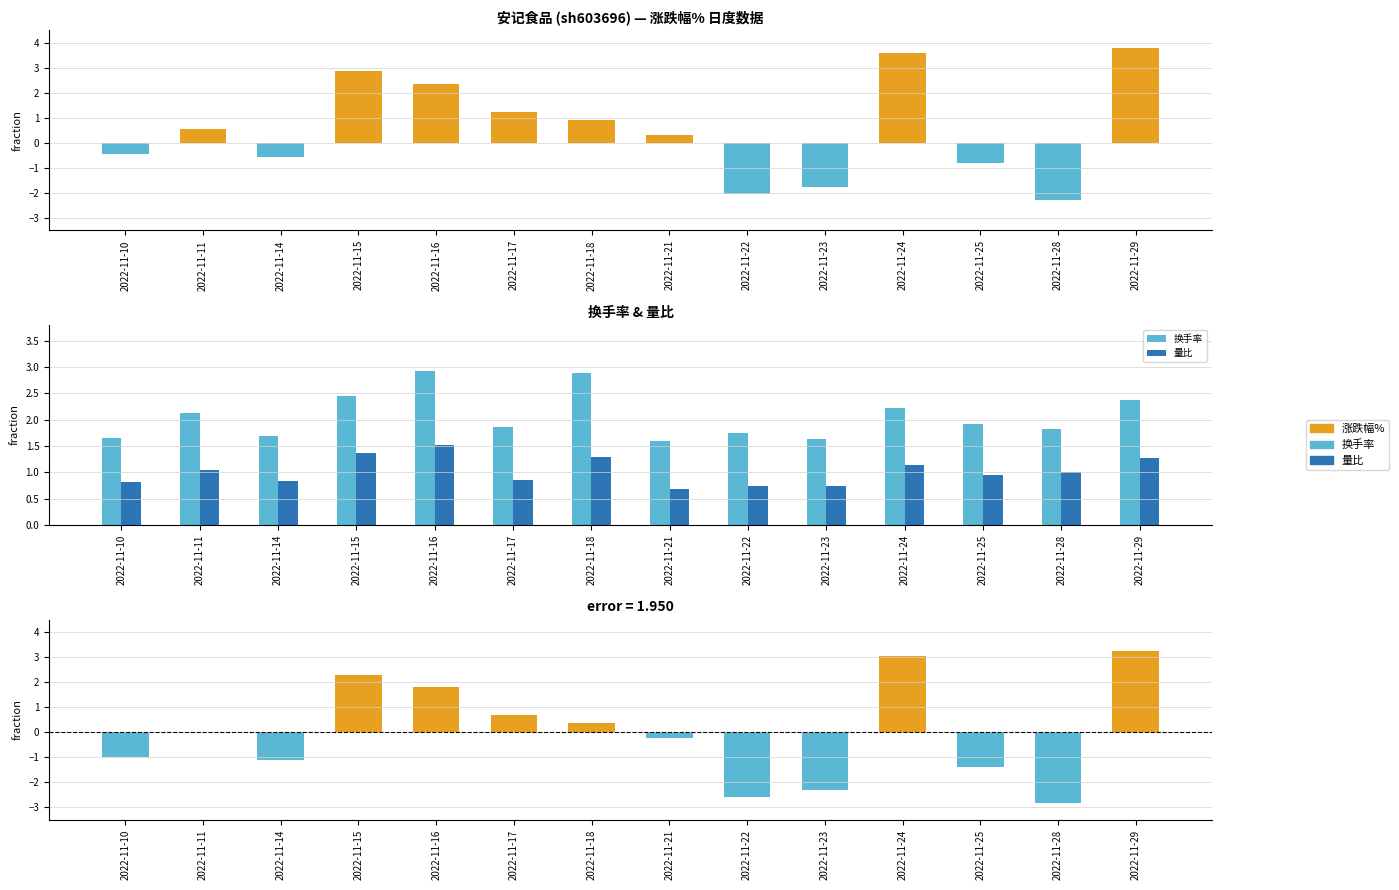

Is the value of 涨跌幅% (偏差) at 2022-11-21 greater than the value of 换手率 at 2022-11-17?

No